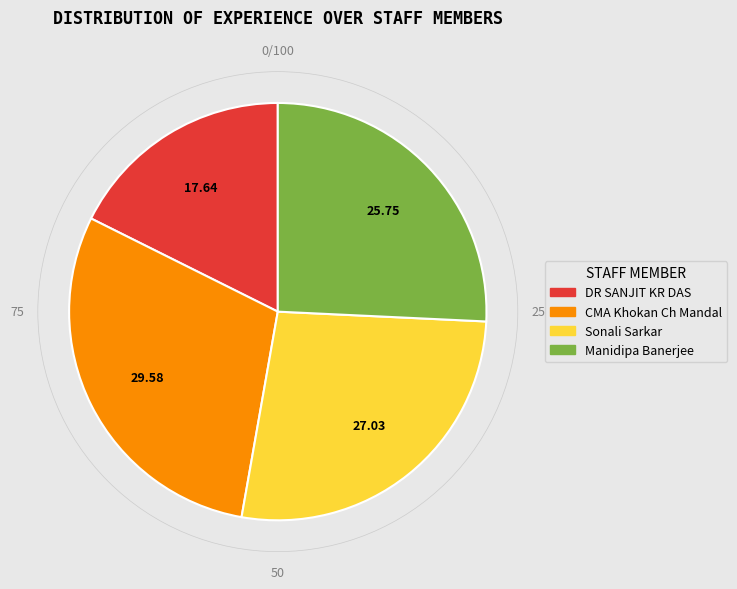

Does CMA Khokan Ch Mandal account for over 50% of the chart?

No